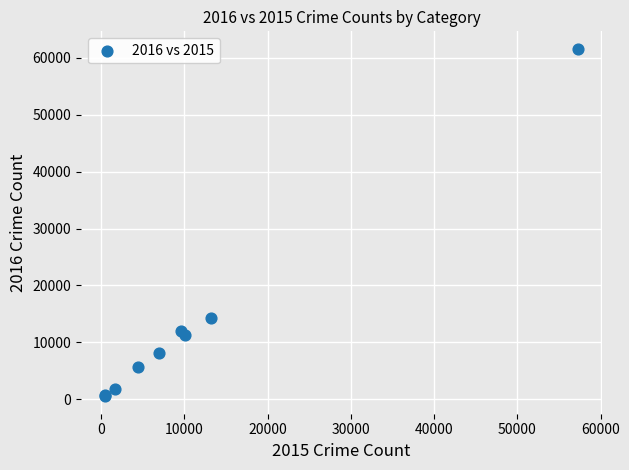

What Y value in the scatter plot is closest to 31066?

14289